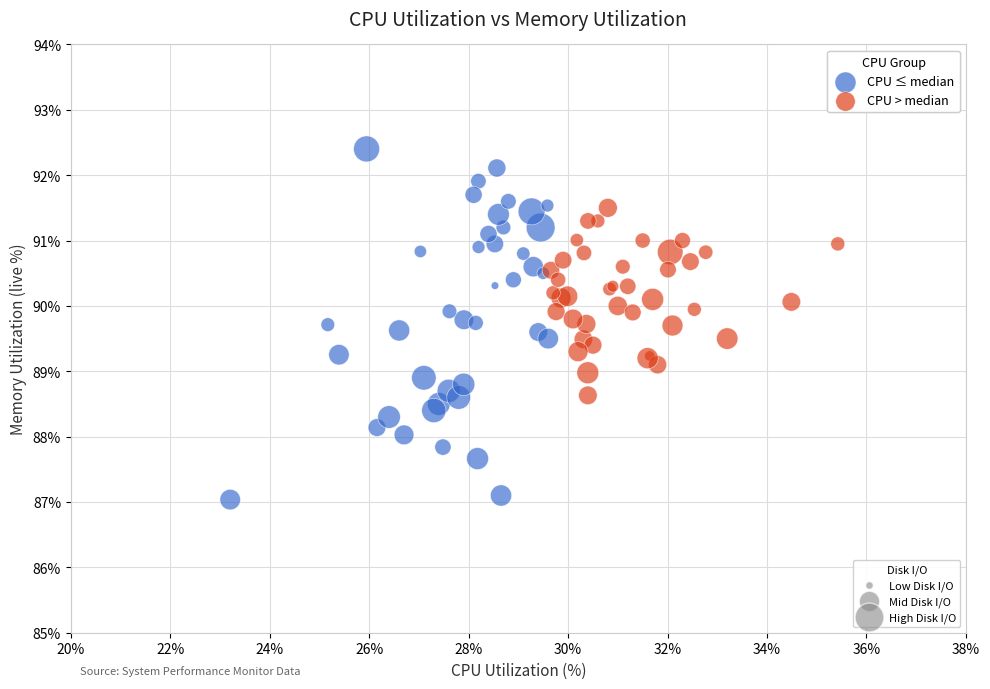

What are all the series names shown in the legend?

CPU ≤ median, CPU > median